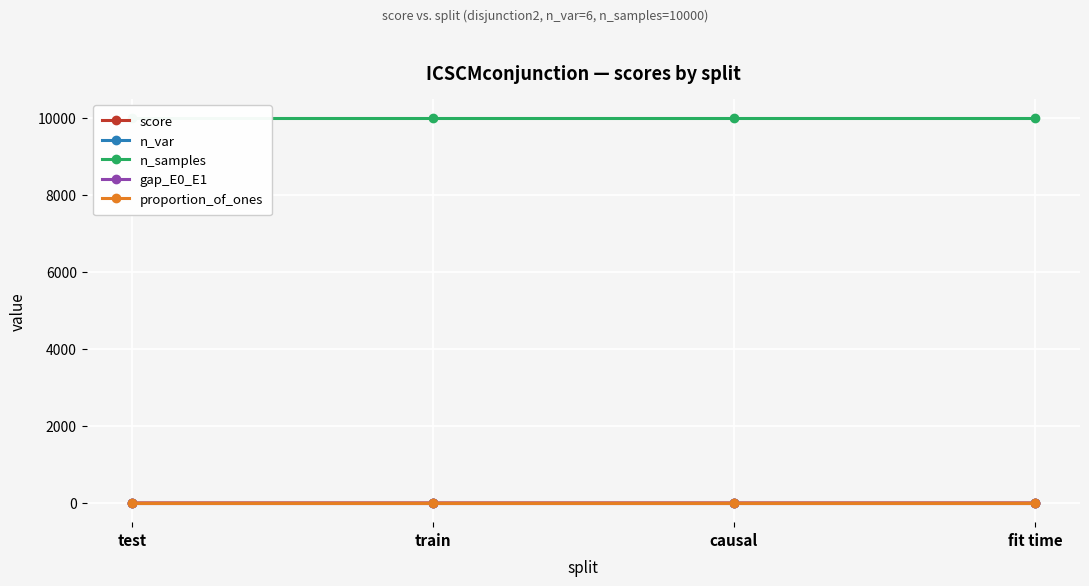

Does the chart display data point markers on the line(s)?

Yes